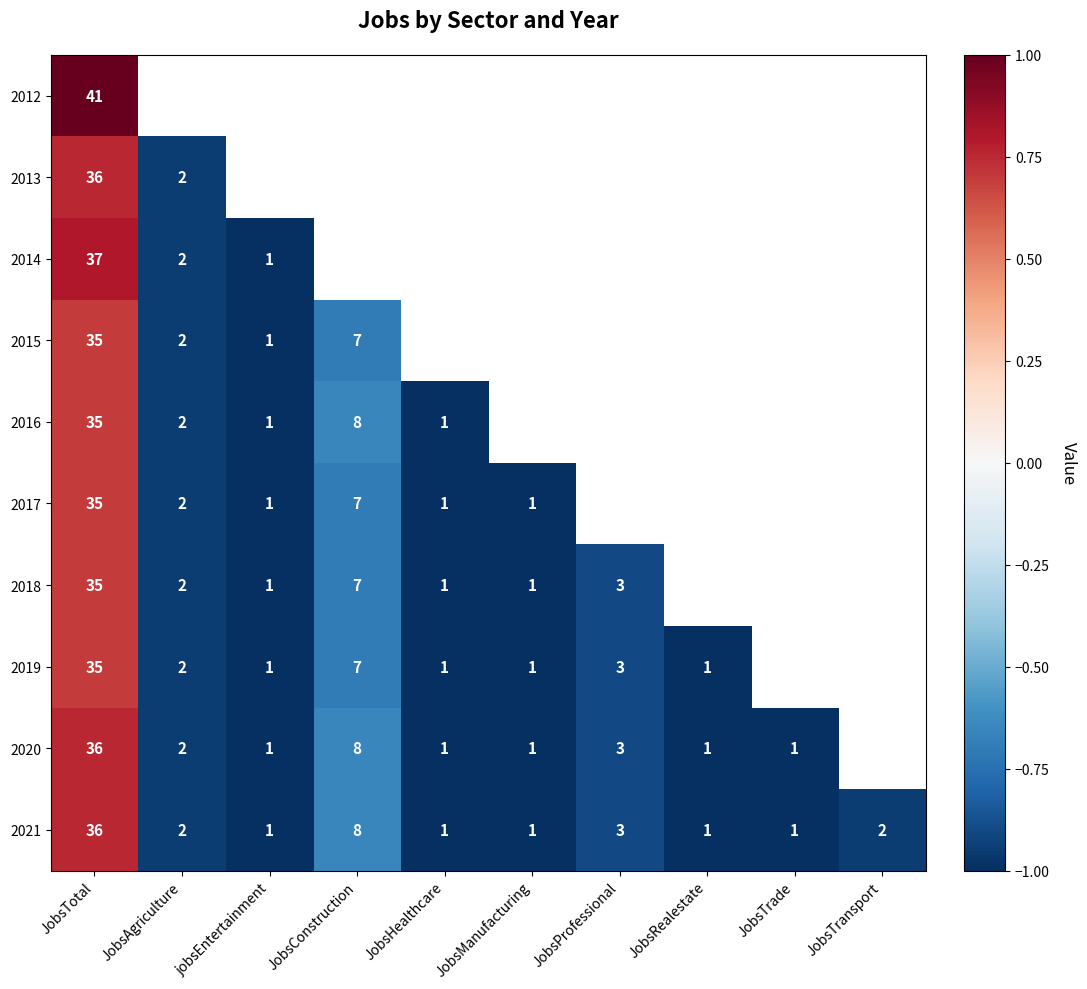

The value of 2017 at JobsConstruction is 7. True or false?

True